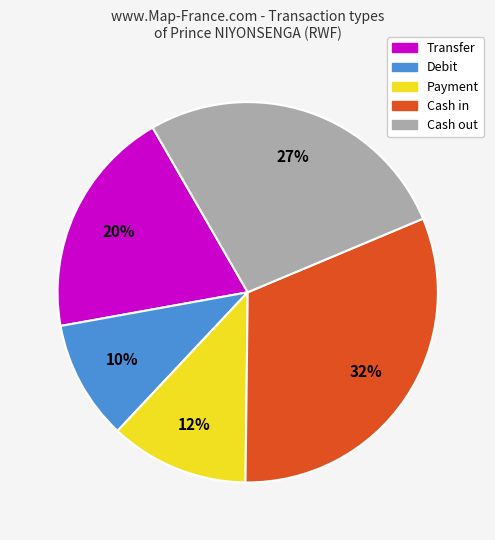

What is the smallest slice in the pie chart?

Debit